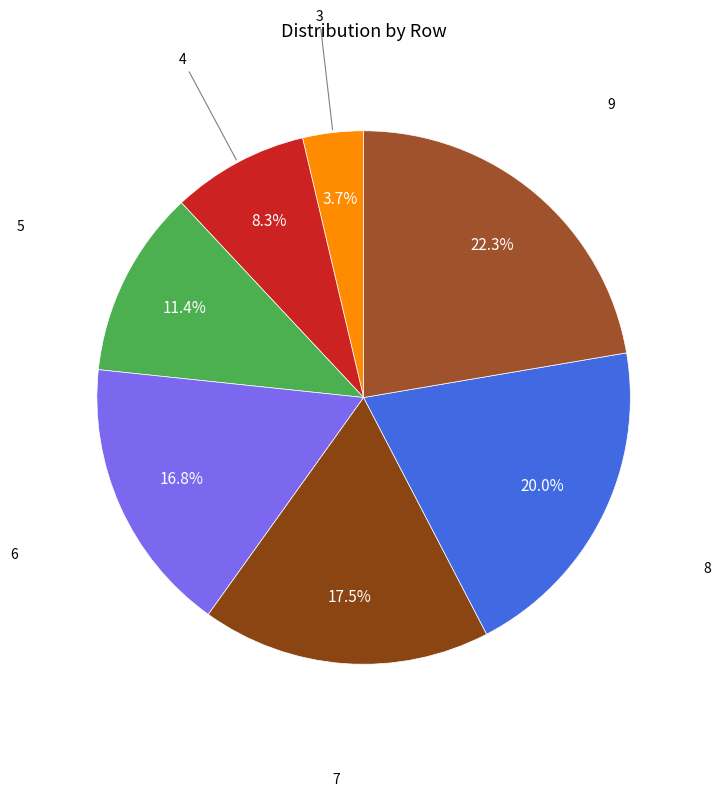

How many segments does this pie chart have?

7